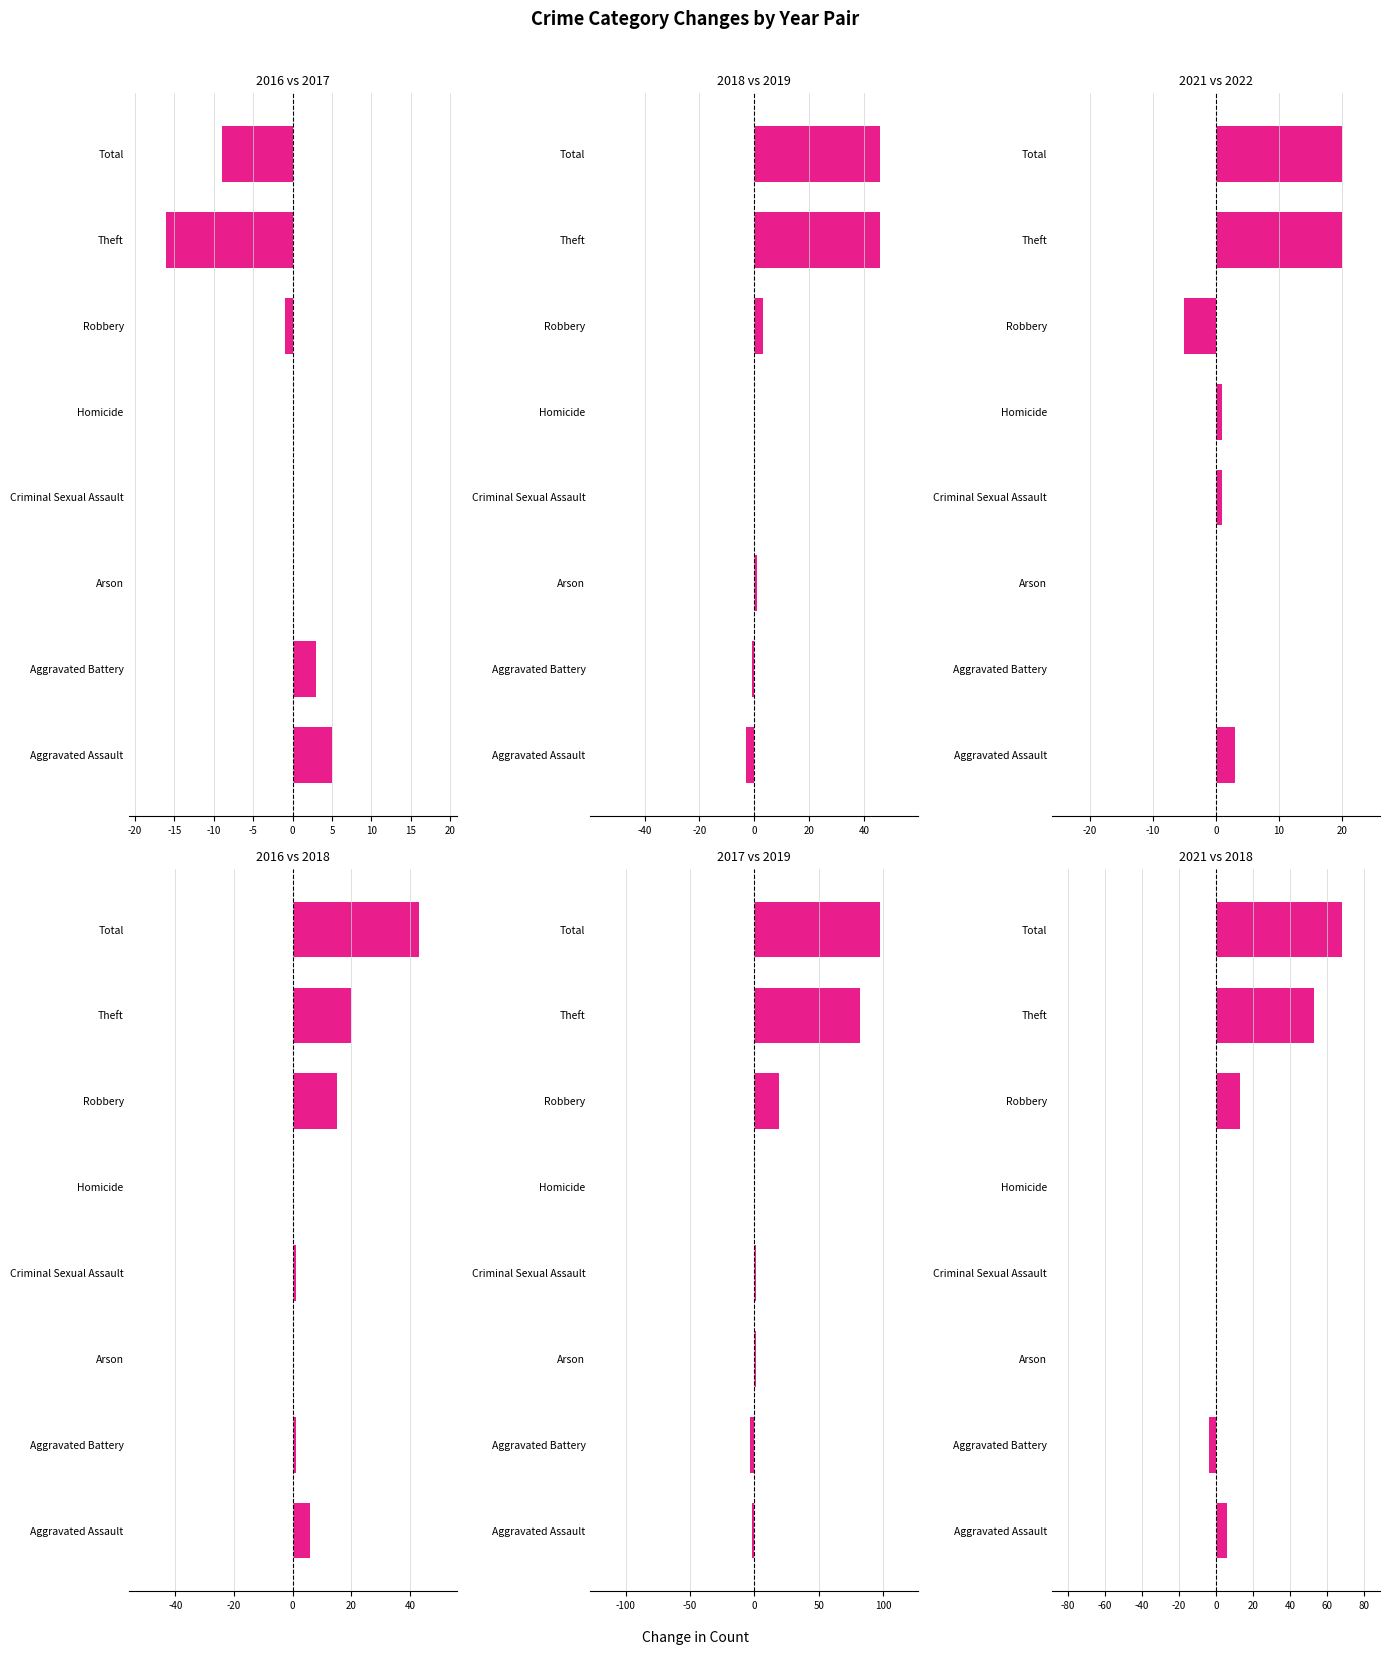

Which series has the widest spread of values?

2019 vs 2017